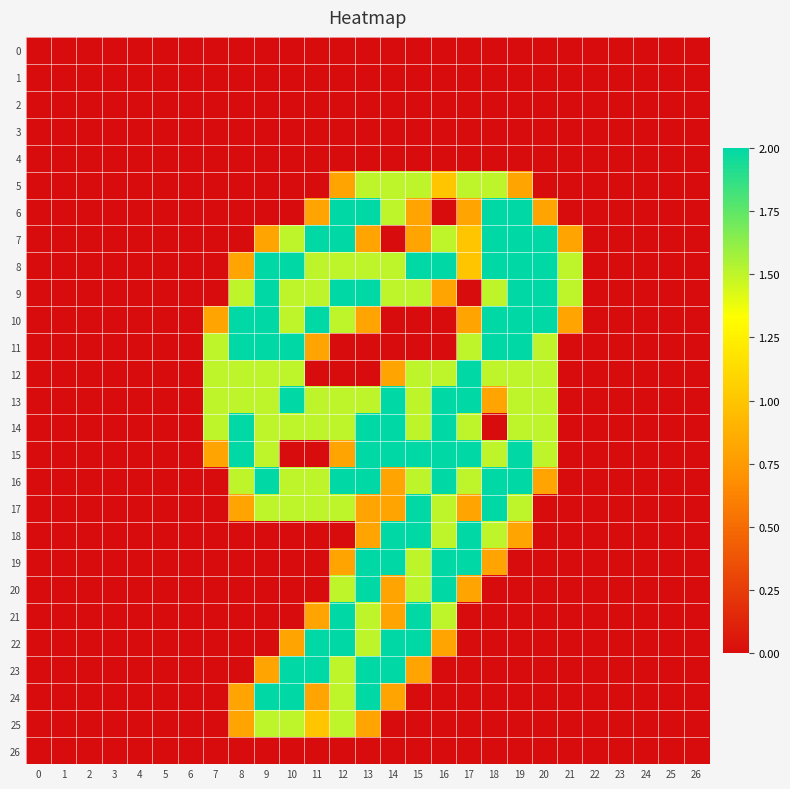

Which series has the largest range (max minus min)?

6